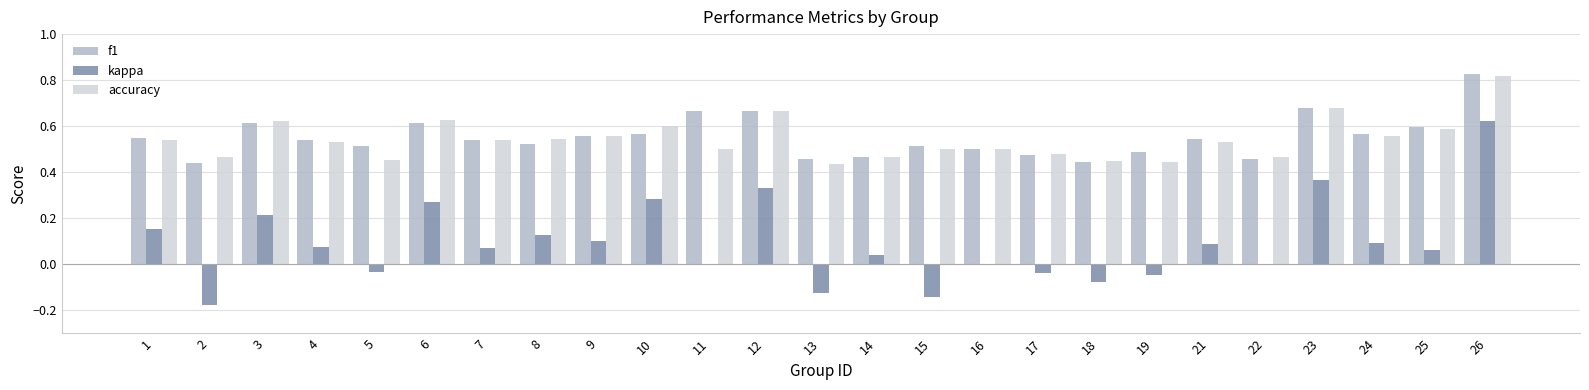

What is the total value across all series at 15?

0.9